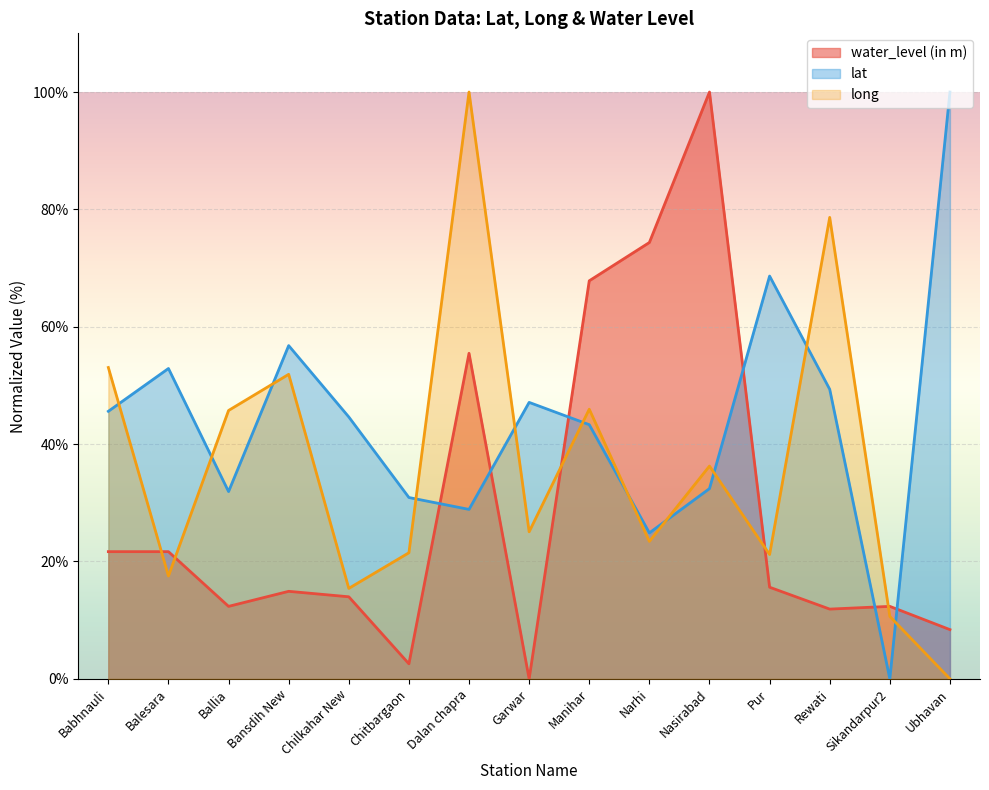

Reading left to right, transcribe all the data shown in this chart.

lat: 45.6	52.9	31.9	56.8	44.6	30.9	28.9	47.1	43.3	24.9	32.4	68.6	49.3	0.0	100.0
long: 53.1	17.5	45.7	51.9	15.4	21.5	100.0	25.1	46.0	23.4	36.3	21.2	78.6	10.6	0.0
water_level (in m): 21.7	21.7	12.4	14.9	14.0	2.6	55.5	0.0	67.8	74.4	100.0	15.6	11.9	12.4	8.4